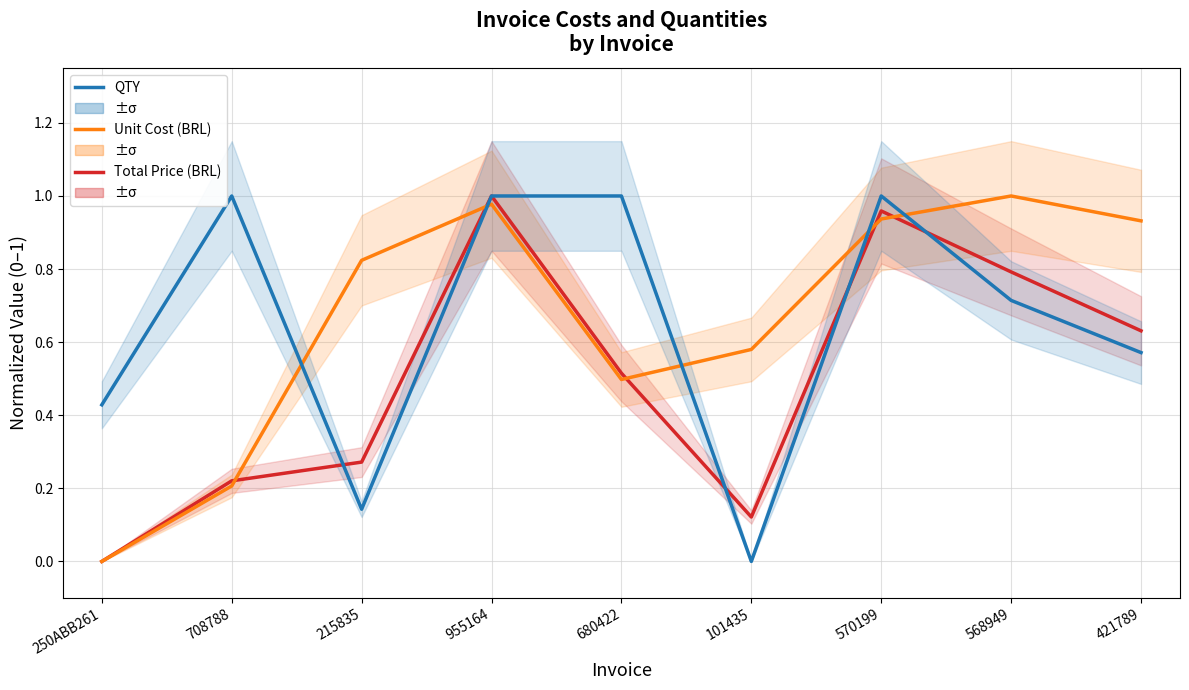

At how many categories does at least one series exceed 0?

9